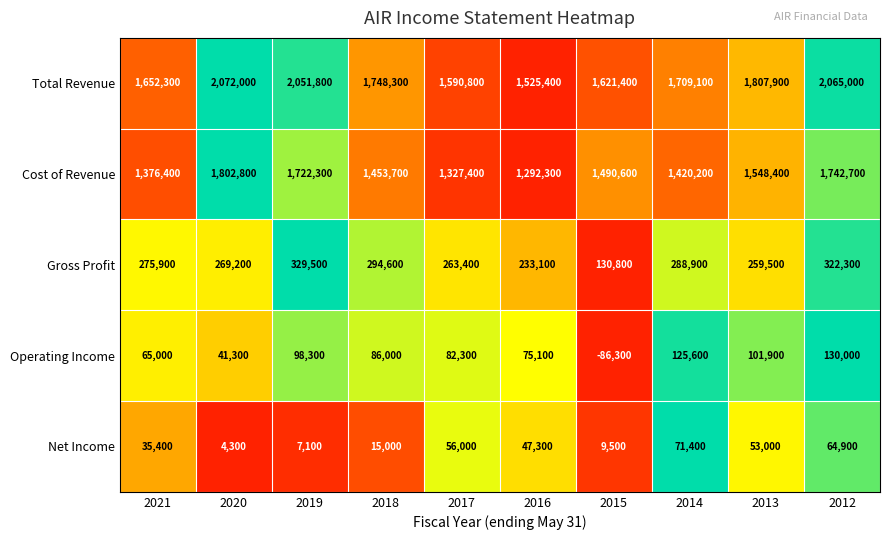

Which label corresponds to the largest value in the chart?

2020